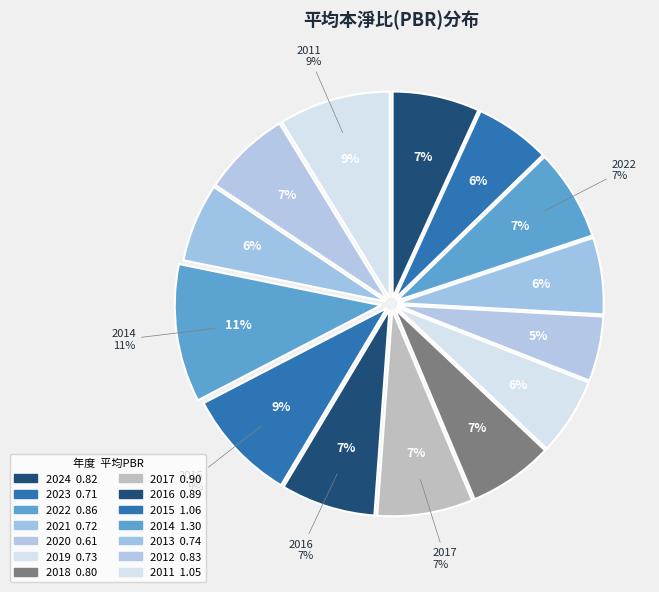

Do 2017 and 2016 together represent more than half of the pie?

No